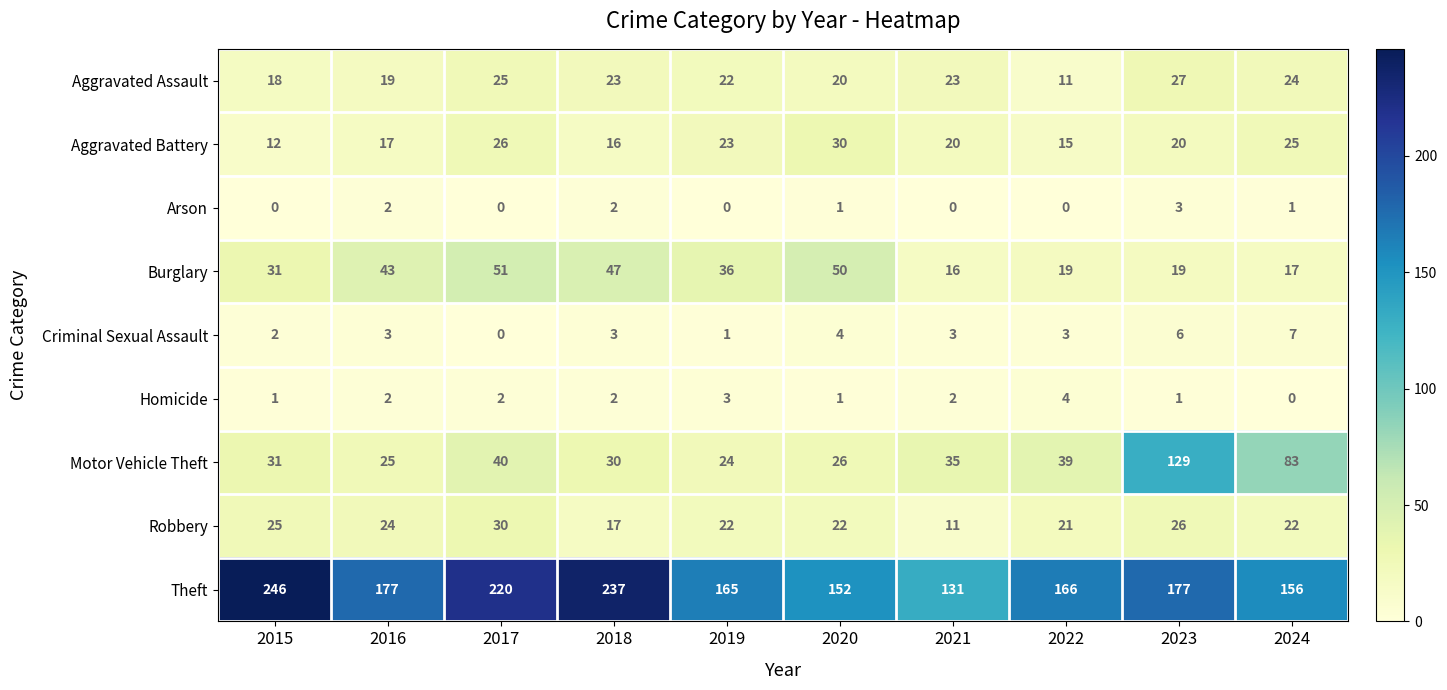

Which series changed the most between 2022 and 2023?

Motor Vehicle Theft